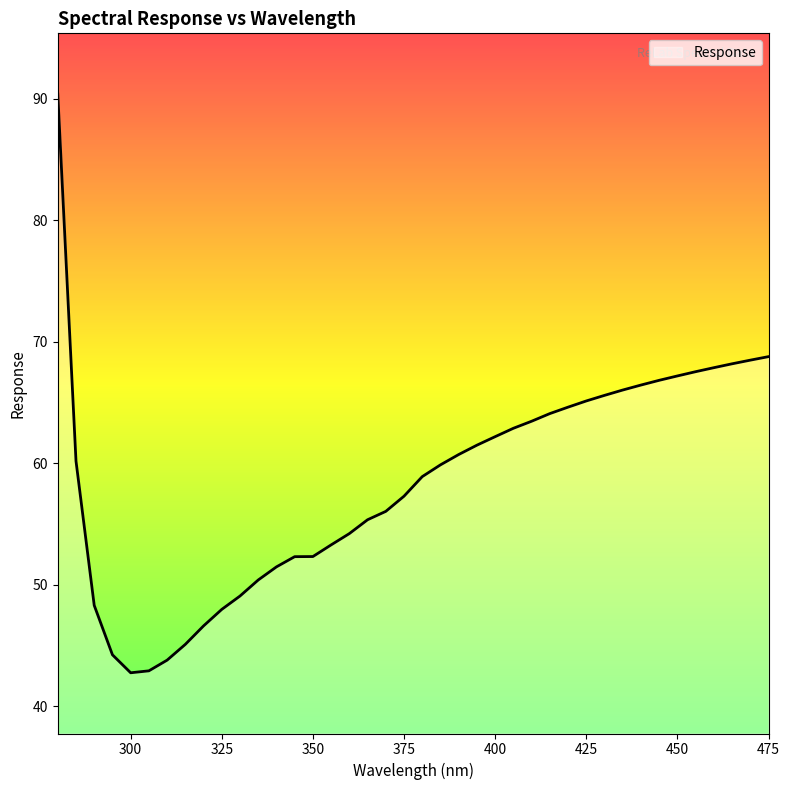

What is the smallest value displayed?

42.7